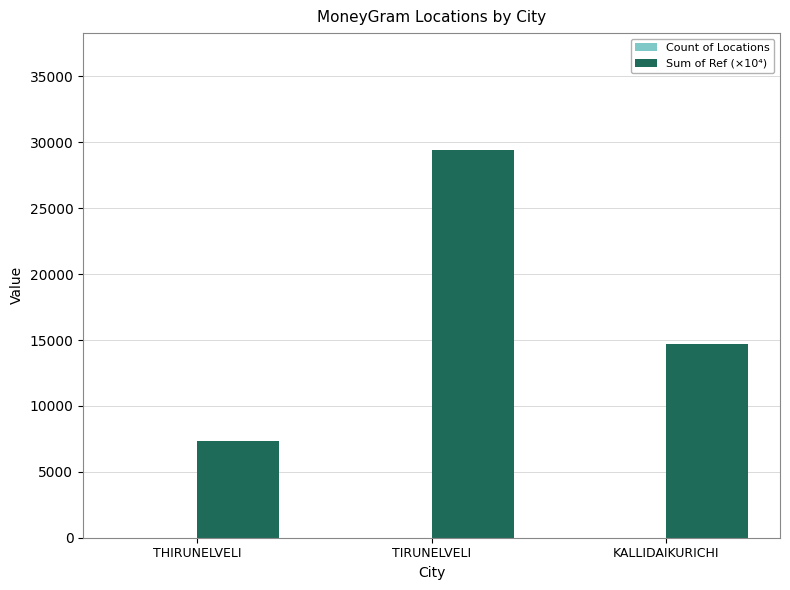

How many data points in Sum of Ref (×10⁴) are above 14714?

2